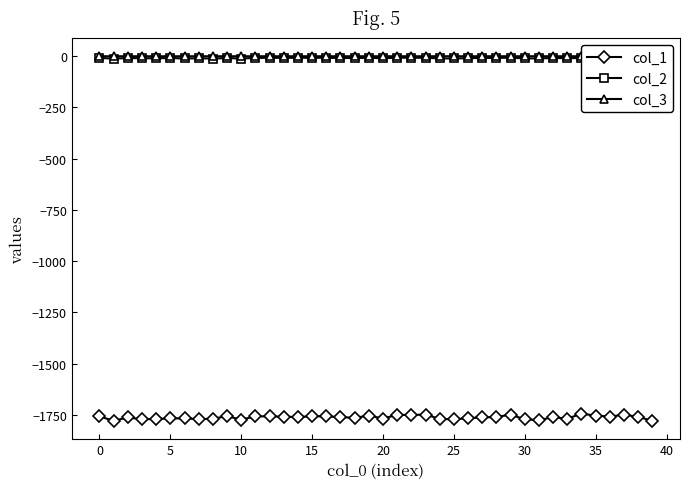

Count the number of categories in the chart.

40